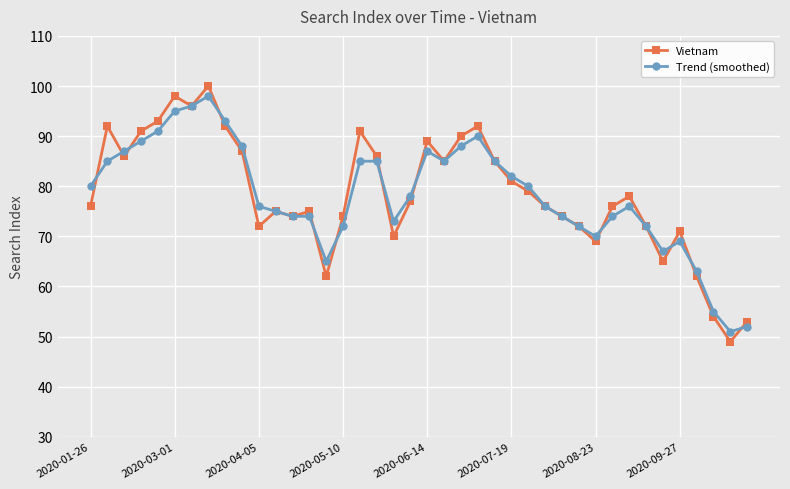

What is the value of the Vietnam point at the 9th from the left?

92